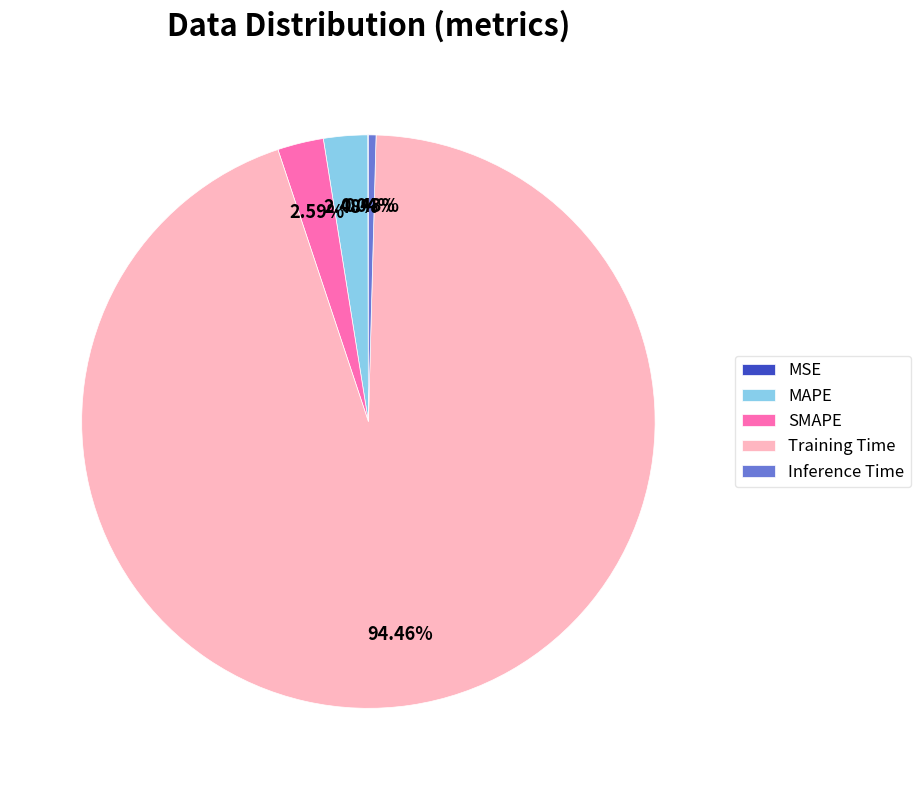

What portion of the pie excludes MAPE?

97.5%